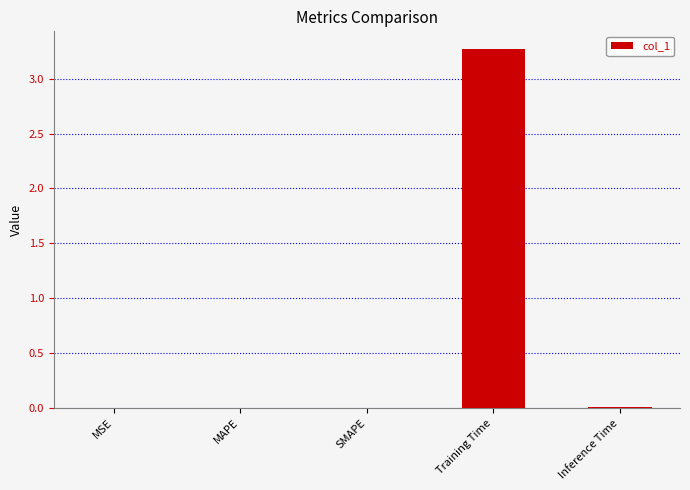

Which has a higher value, MAPE or Training Time?

Training Time